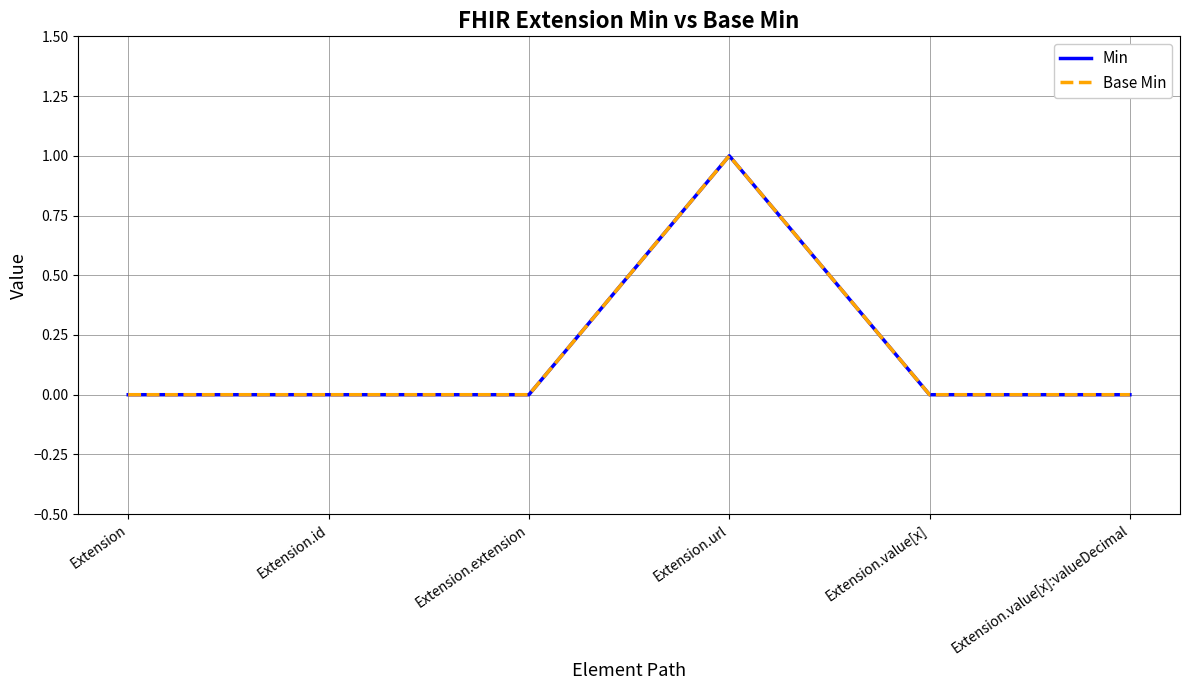

At how many categories does at least one series exceed 0?

1